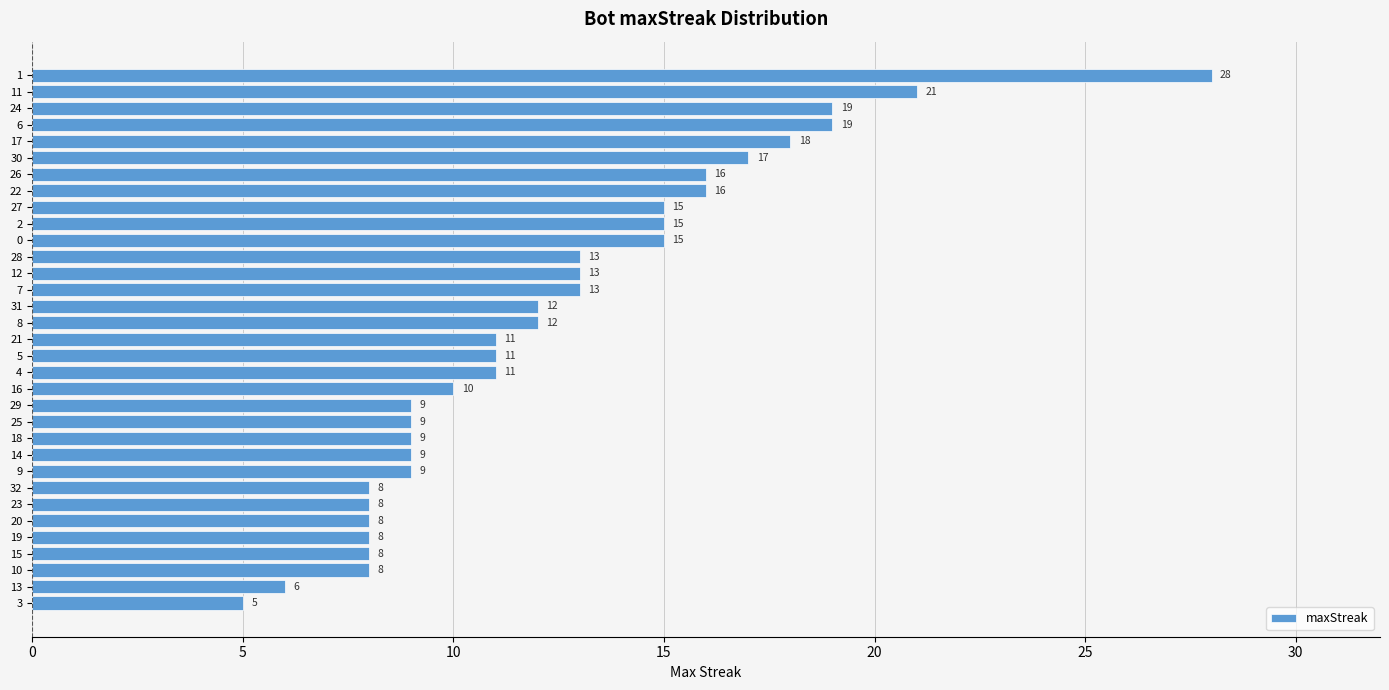

Is it true that the value at 12 is 23?

False